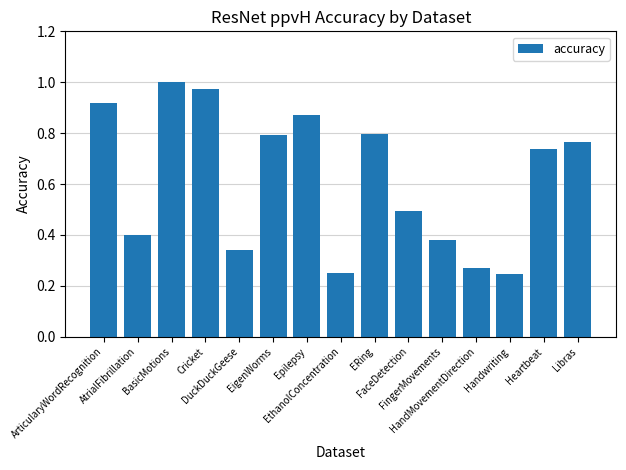

What is the sum of all values?

9.2